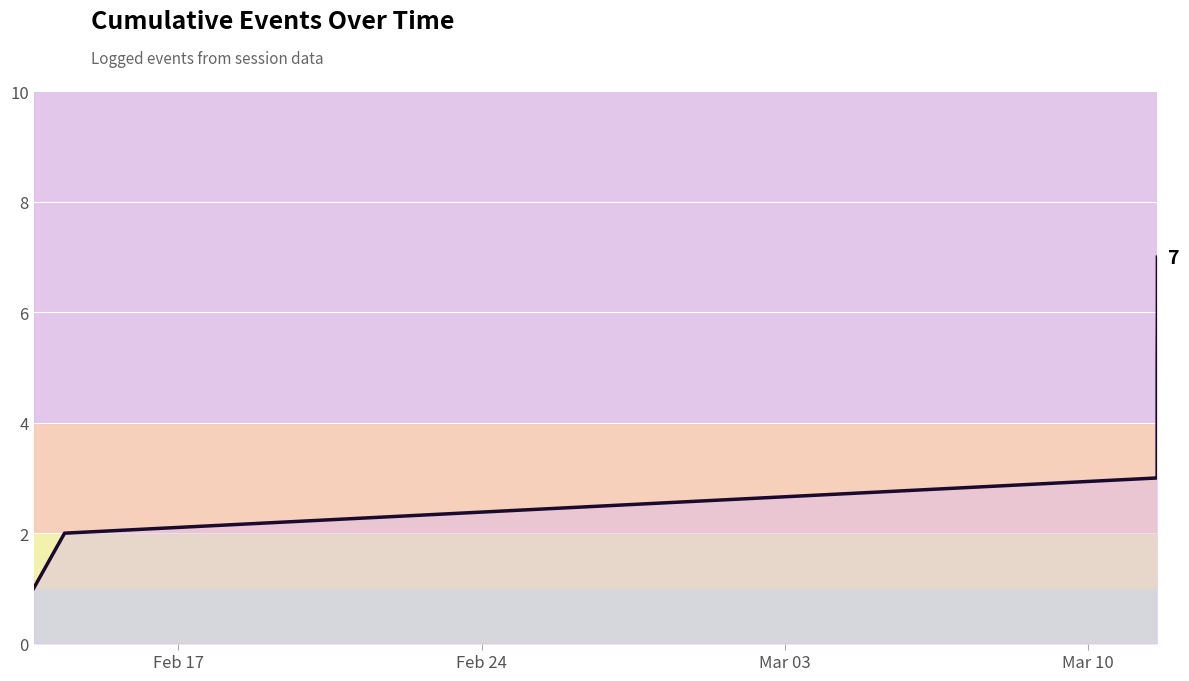

What is the difference between the second highest and second lowest values?

4